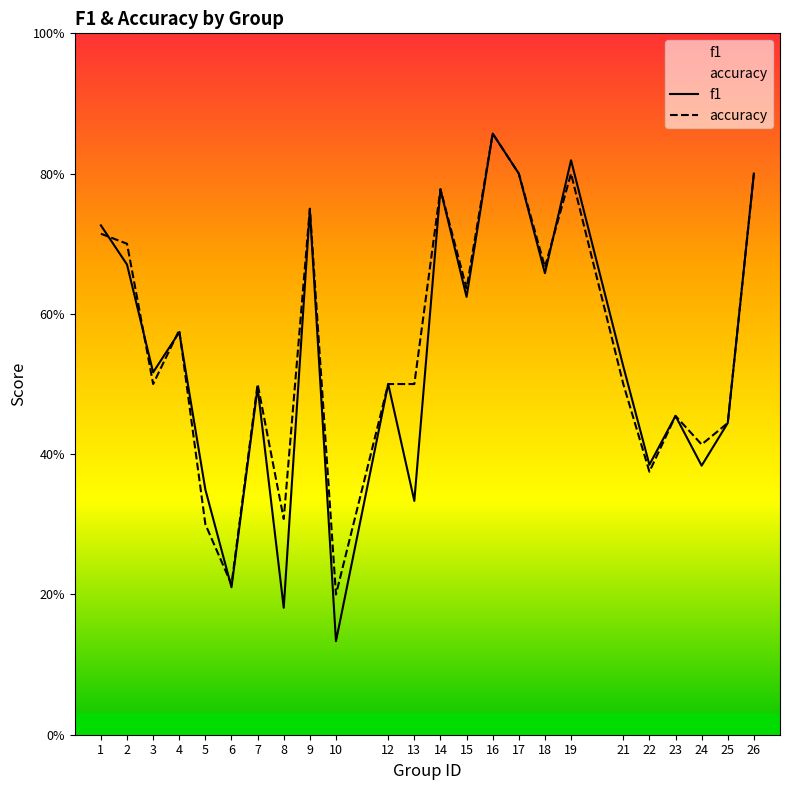

Is the value of f1 at 18 greater than the value of accuracy at 26?

No